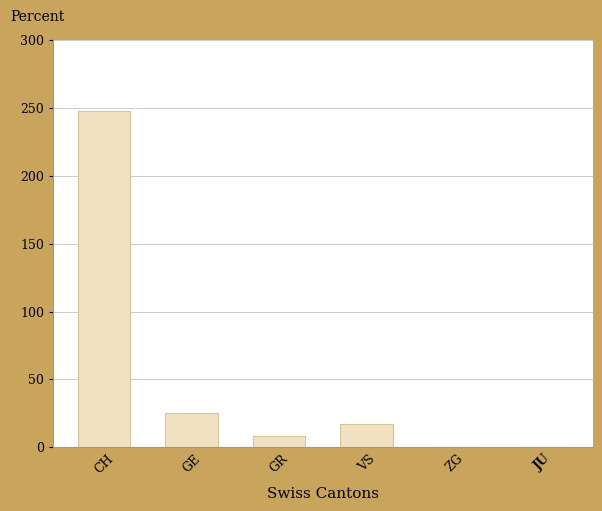

What is the greatest value displayed?

248